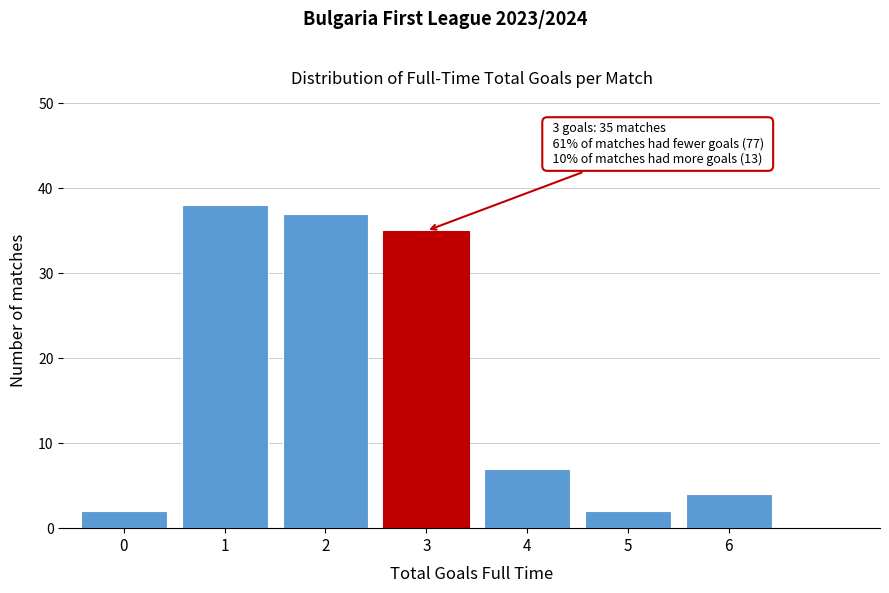

Reading left to right, transcribe all the data shown in this chart.

2	38	37	35	7	2	4